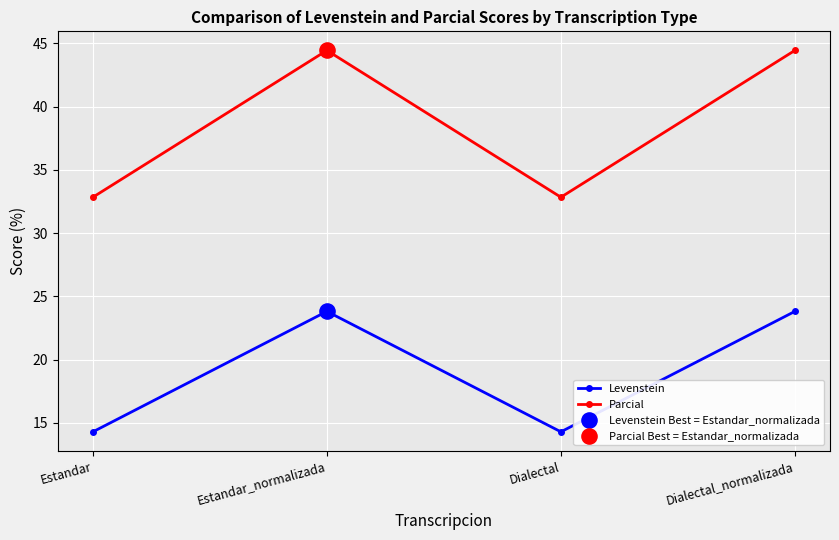

Is the value of Parcial at Estandar greater than the value of Levenstein at Dialectal?

Yes